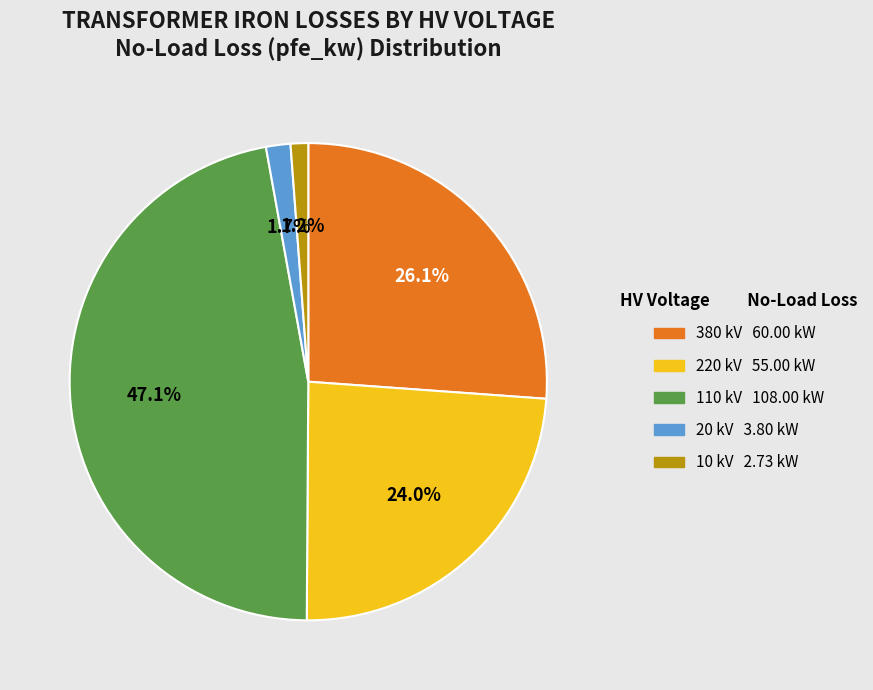

To the nearest percent, what is the average slice percentage?

20%